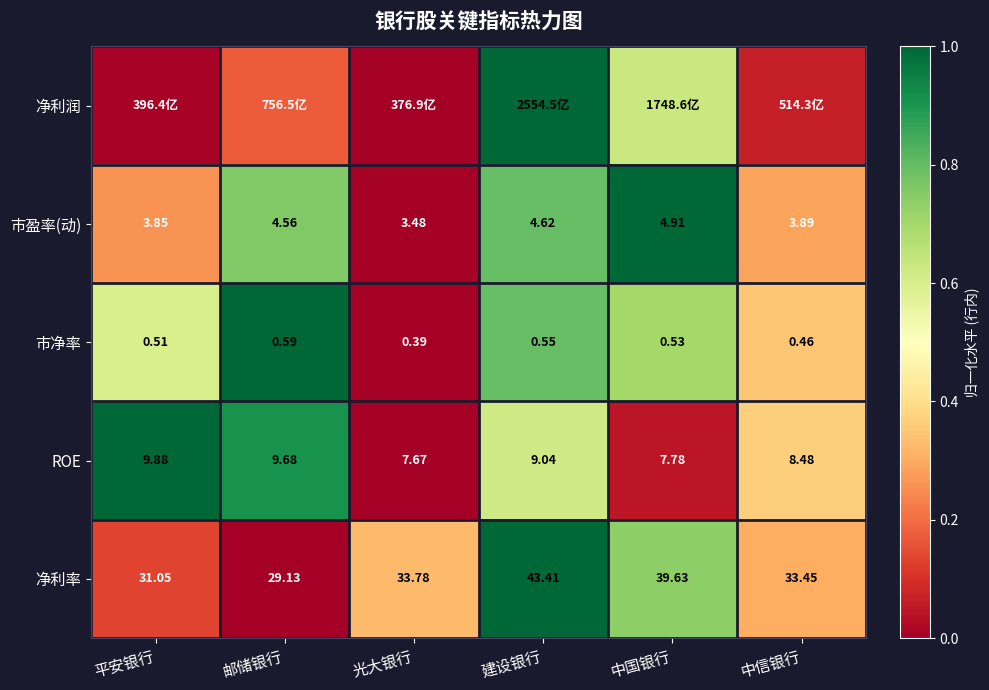

Which has a higher value, 平安银行 or 建设银行?

建设银行